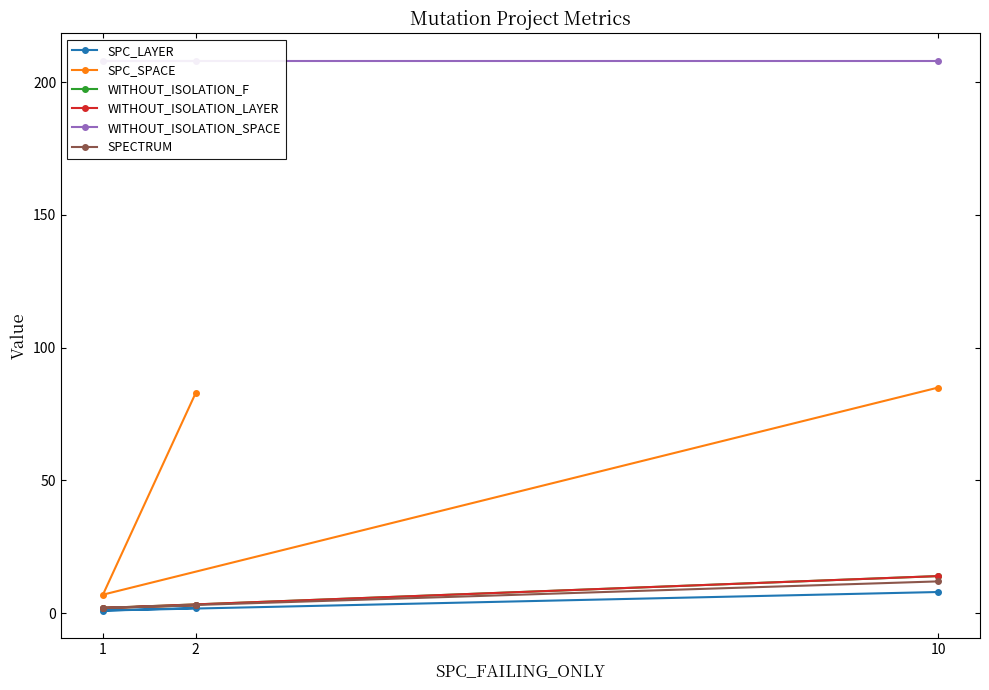

Reading left to right, list all the values displayed in this chart.

SPC_LAYER: 2=2	1=1	10=8
SPC_SPACE: 2=83	1=7	10=85
WITHOUT_ISOLATION_F: 2=3	1=2	10=14
WITHOUT_ISOLATION_LAYER: 2=3	1=2	10=14
WITHOUT_ISOLATION_SPACE: 2=208	1=208	10=208
SPECTRUM: 2=3	1=2	10=12